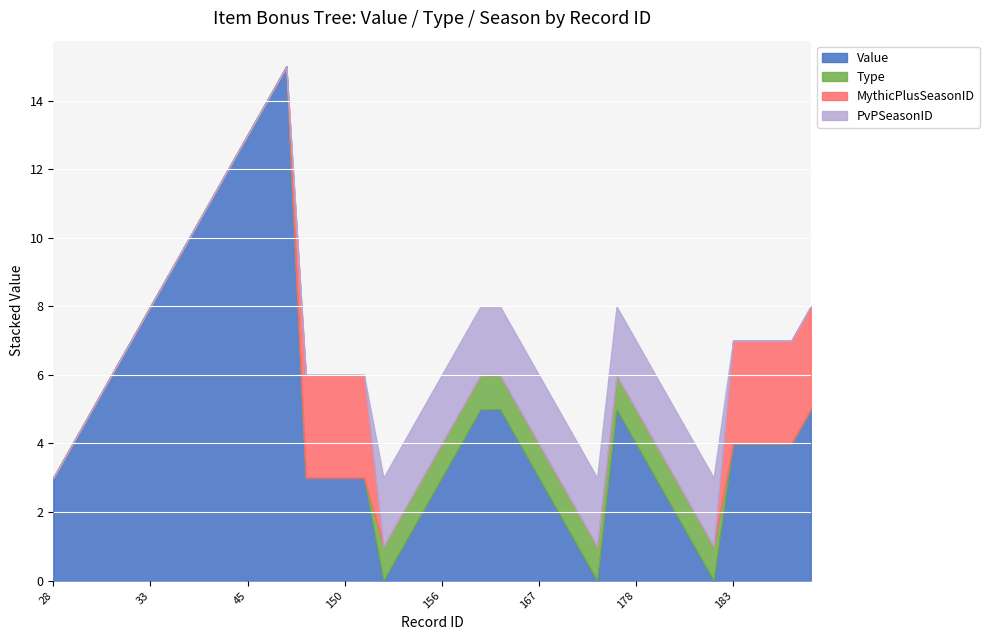

Rank the categories by Type value from highest to lowest.

153, 154, 155, 156, 157, 158, 165, 166, 167, 168, 169, 170, 177, 178, 179, 180, 181, 182, 28, 29, 30, 31, 32, 33, 34, 35, 40, 41, 45, 46, 47, 148, 149, 150, 151, 183, 184, 185, 186, 191